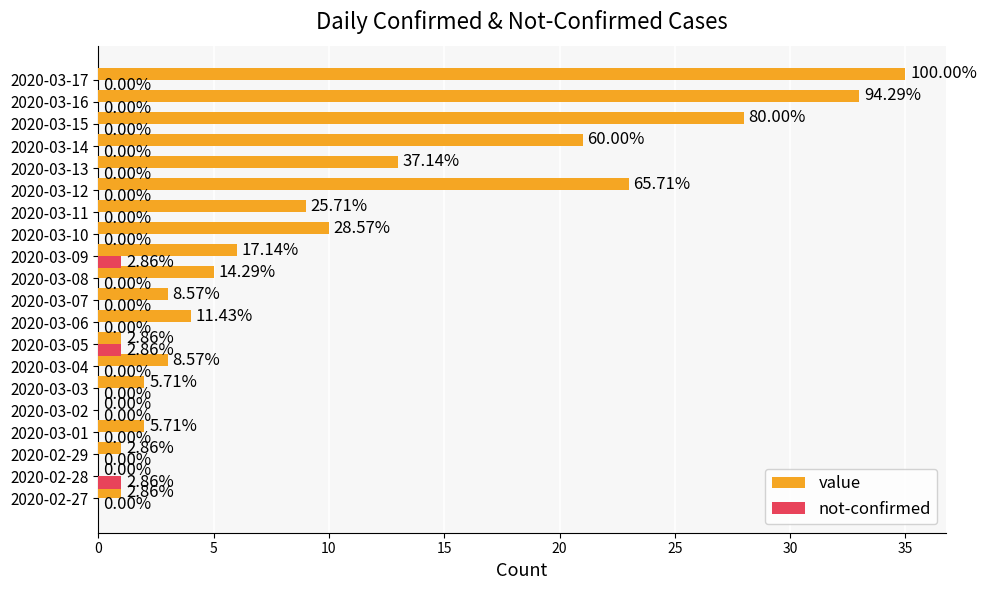

What is the sum of all value values?

200